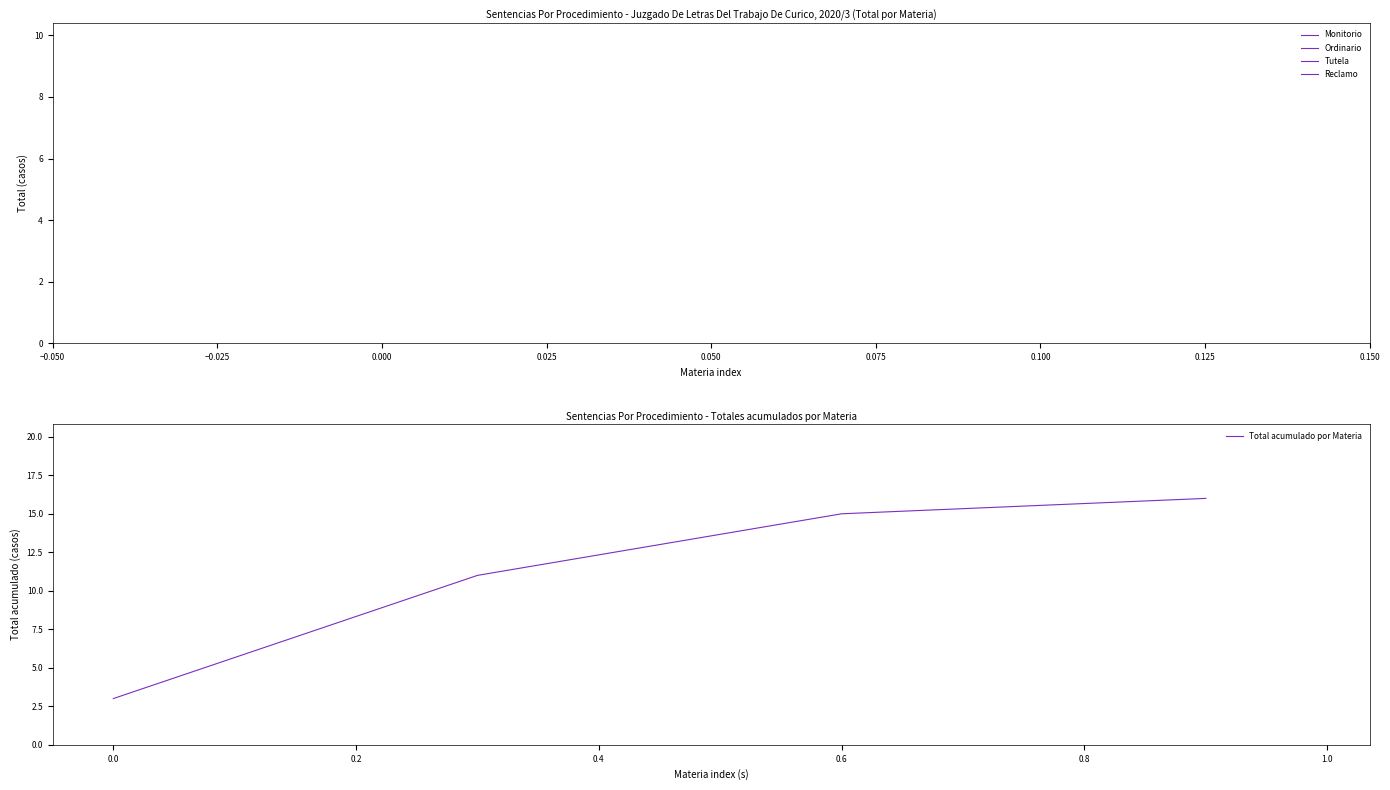

What is the difference between the second highest and minimum values?

12